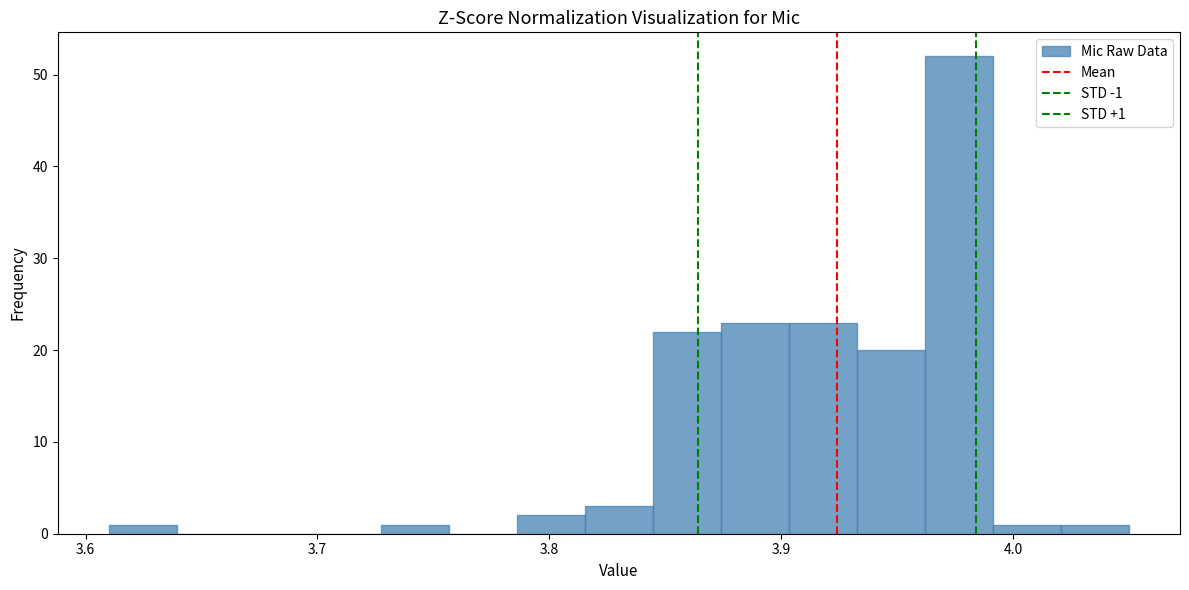

Read against the x-axis, roughly where is the centre of the tallest bar?

3.98